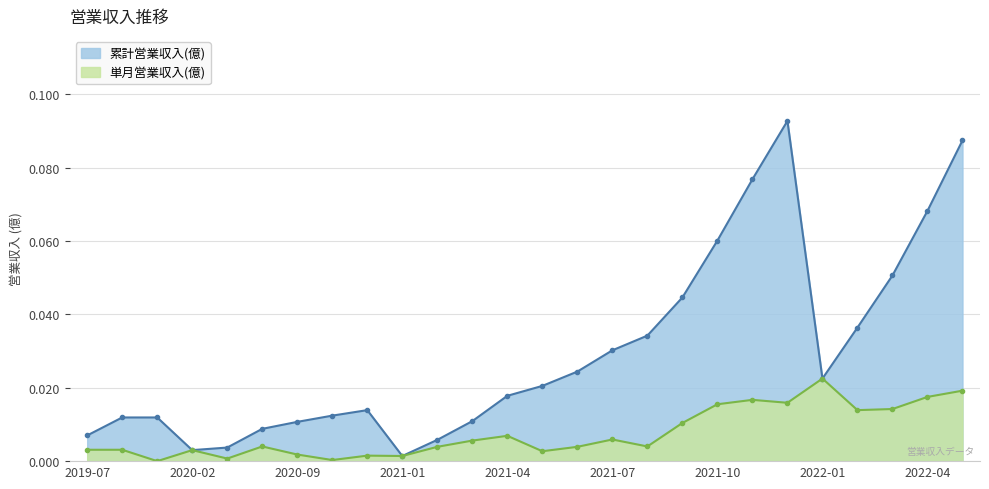

Is it true that 累計営業収入(億) equals 0.1 at 2022-04?

True